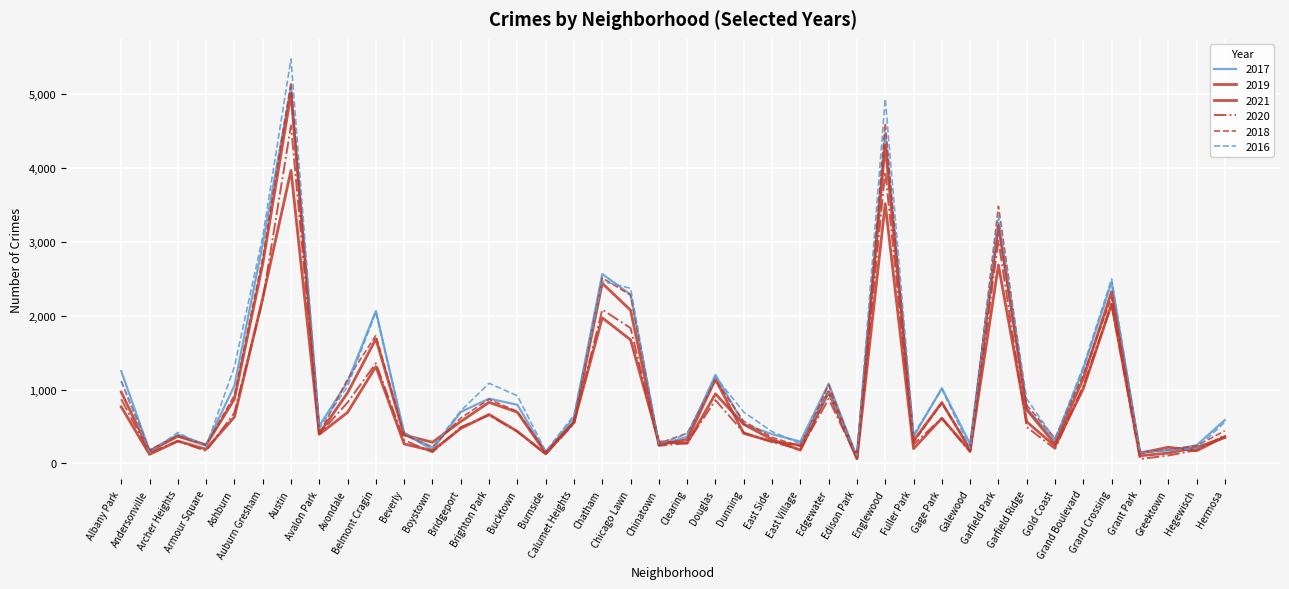

How many lines are shown in the chart?

6